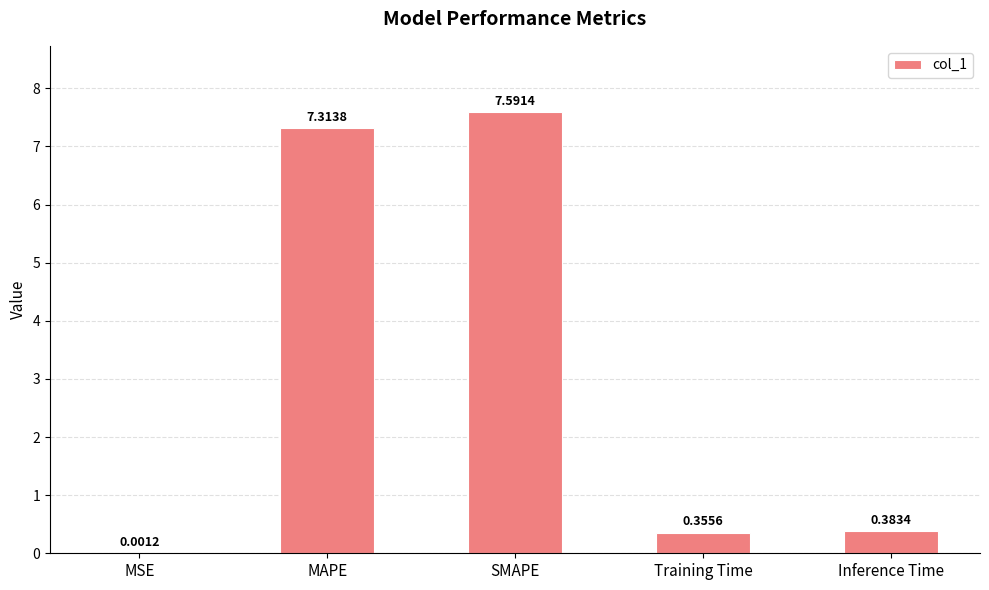

What is the change in value from MSE to MAPE?

+7.3